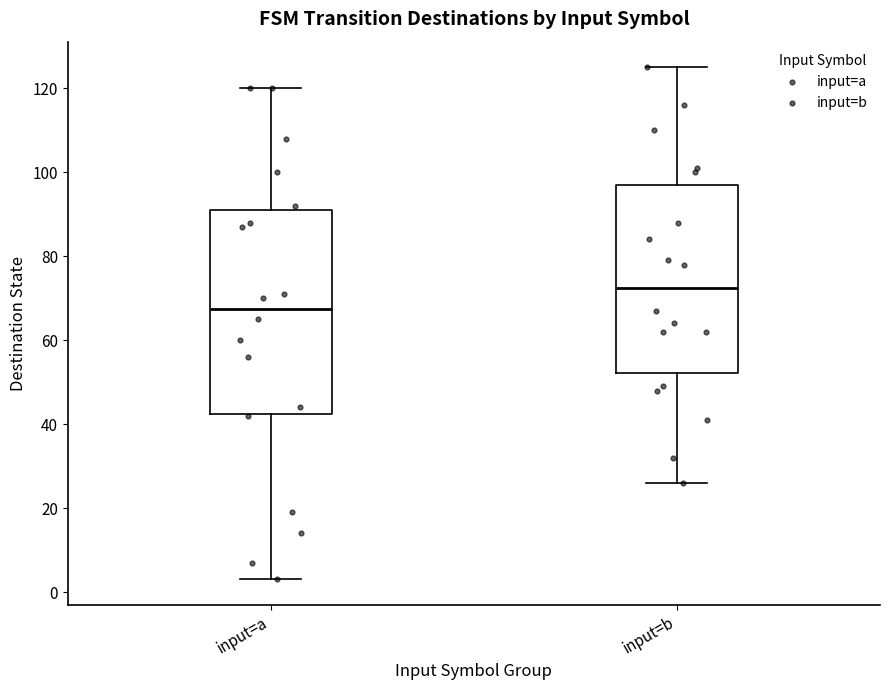

Reading left to right, read every box against the y-axis: the position of its median line, the range the box covers, and the ends of its whiskers. The values are not printed on the chart, so give them approximately, as read against the axis.

input=a: median 68, box 42 to 92, whiskers 4 to 120
input=b: median 72, box 52 to 98, whiskers 26 to 126